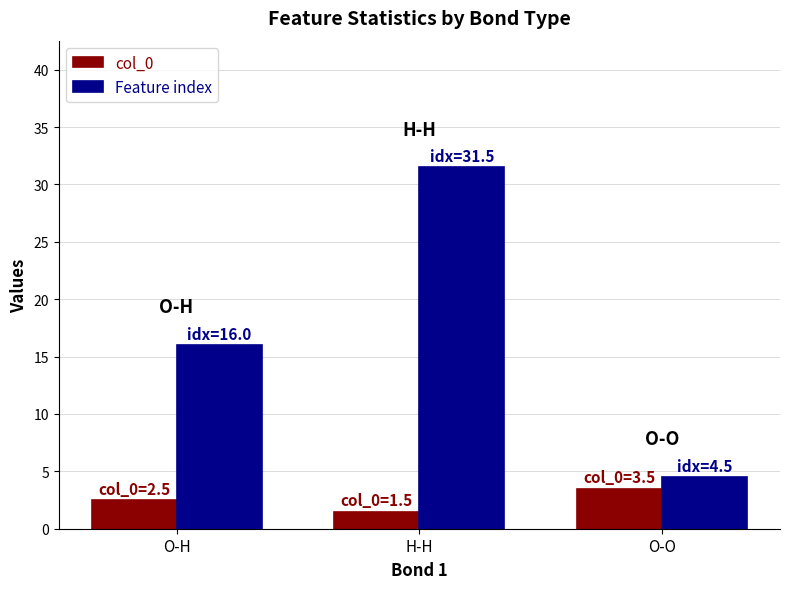

What value does the col_0 series have at O-H?

2.5